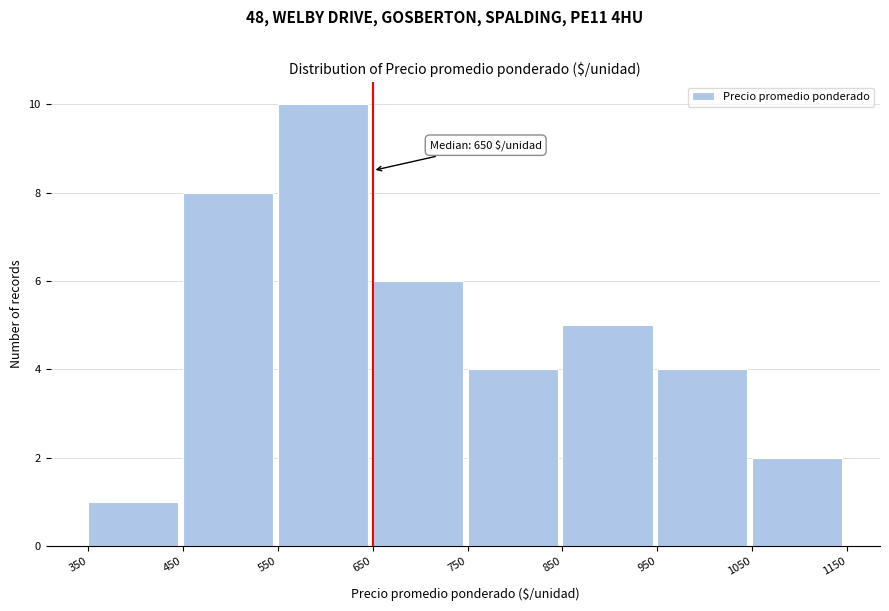

Over which range of the x-axis is the bar tallest?

550 to 650